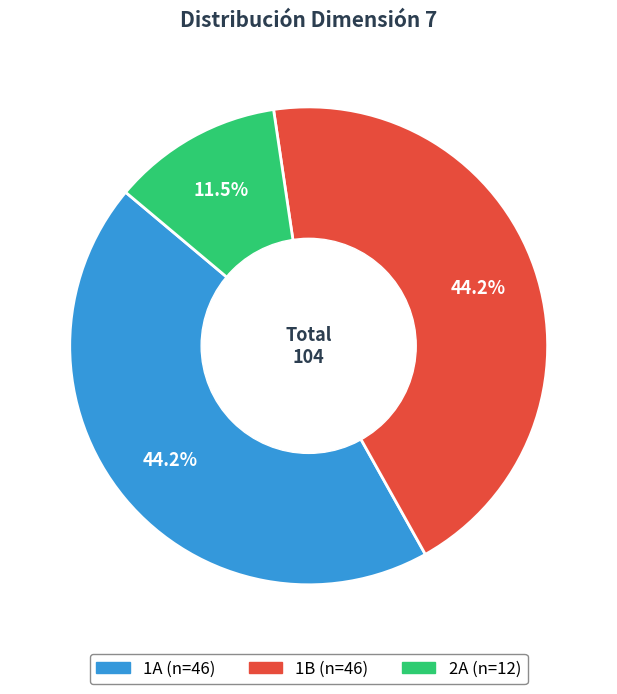

How many slices are in this pie chart?

3